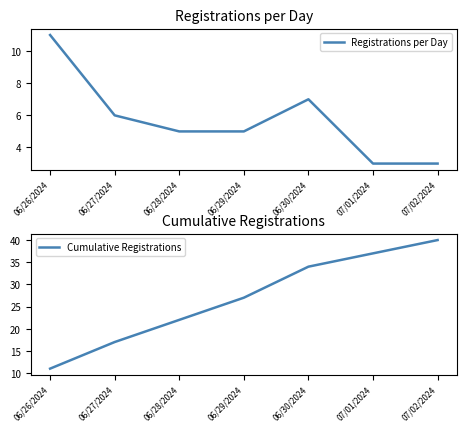

Reading left to right, transcribe all the data shown in this chart.

Registrations per Day: 06/26/2024=11	06/27/2024=6	06/28/2024=5	06/29/2024=5	06/30/2024=7	07/01/2024=3	07/02/2024=3
Cumulative Registrations: 06/26/2024=11	06/27/2024=17	06/28/2024=22	06/29/2024=27	06/30/2024=34	07/01/2024=37	07/02/2024=40